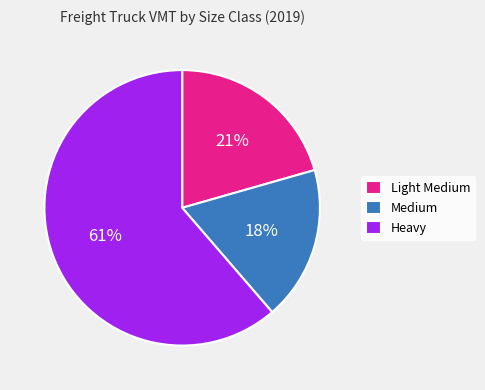

What is the majority slice?

Heavy